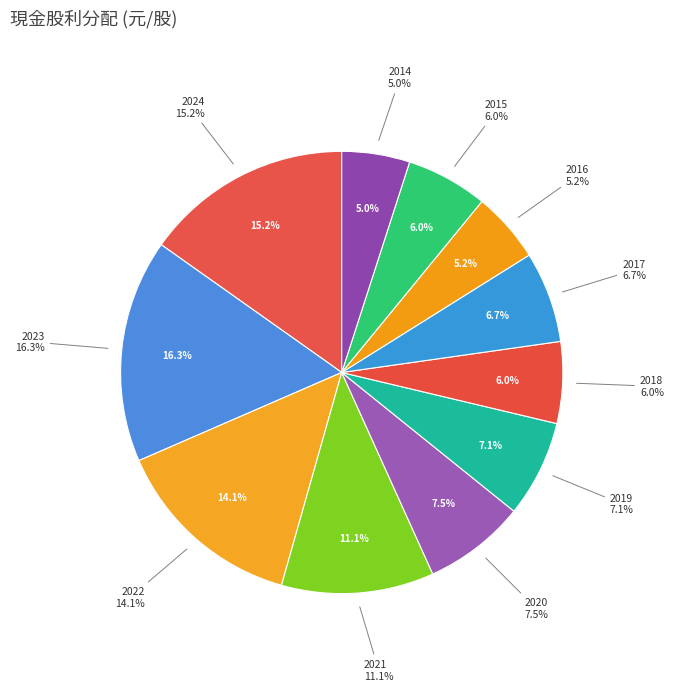

Which category has the smallest portion of the pie?

2014